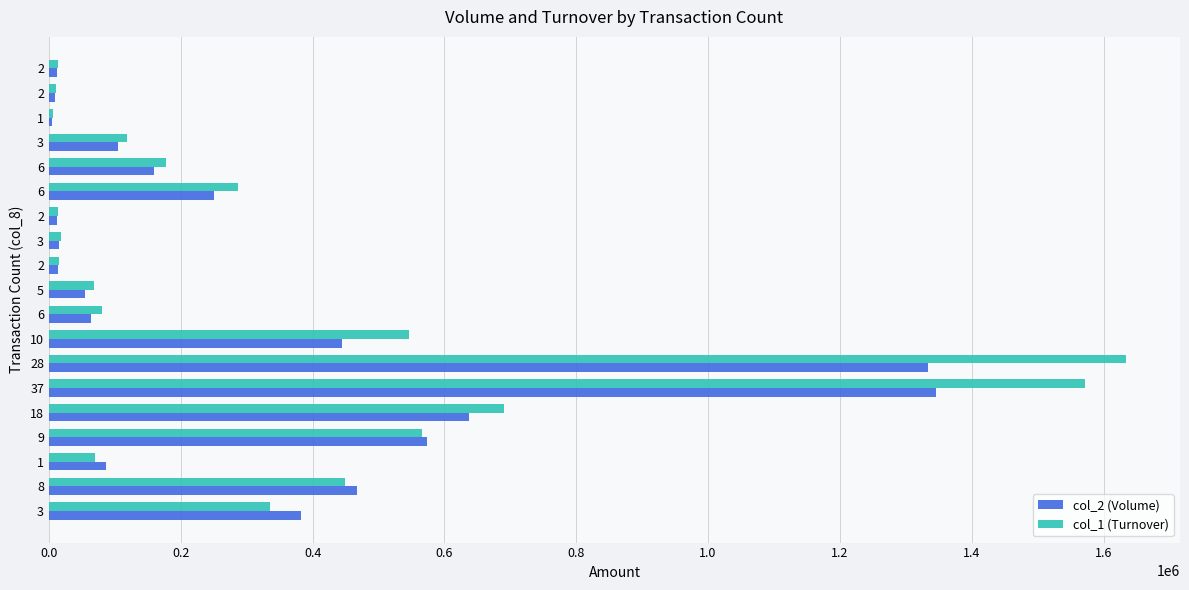

How many distinct data groups are displayed?

2